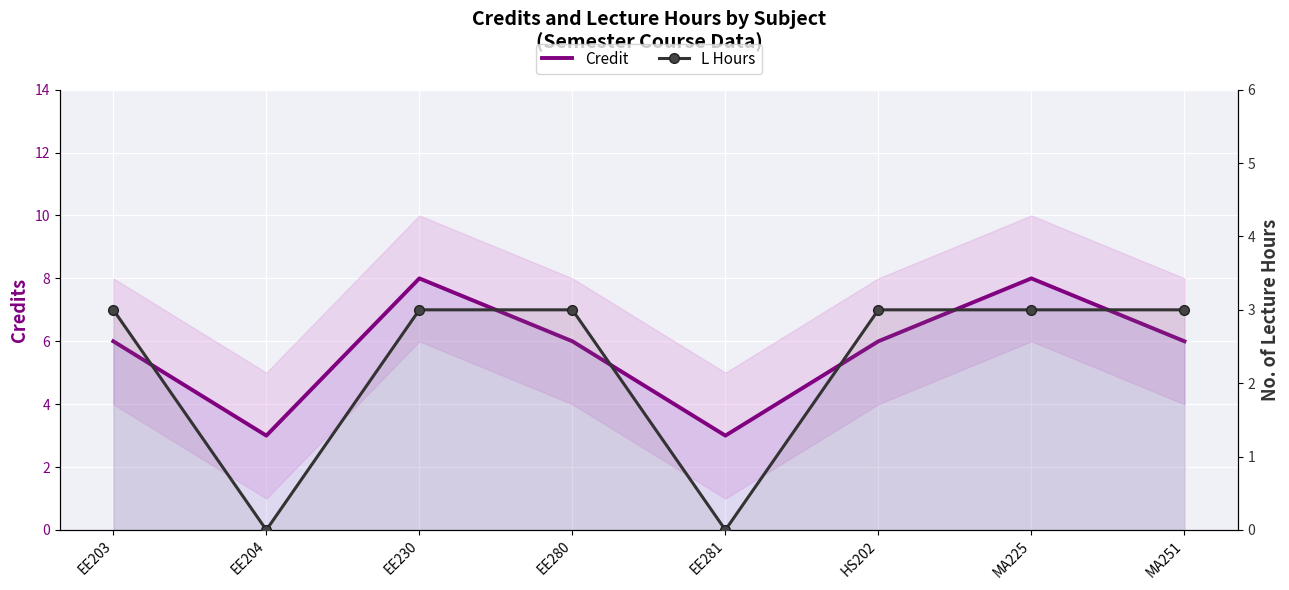

What are all the series names shown in the legend?

Credit, L Hours